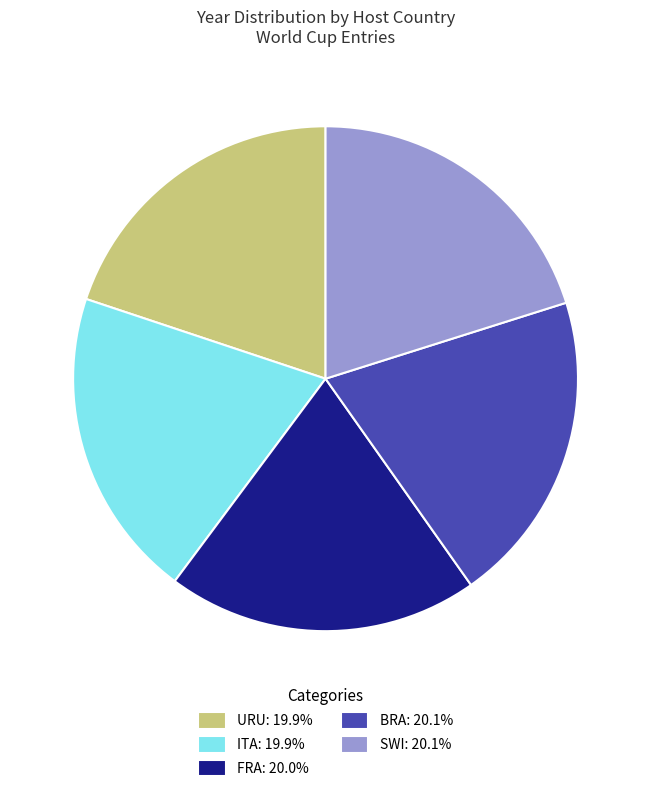

Is there any slice that represents more than half of the pie?

No